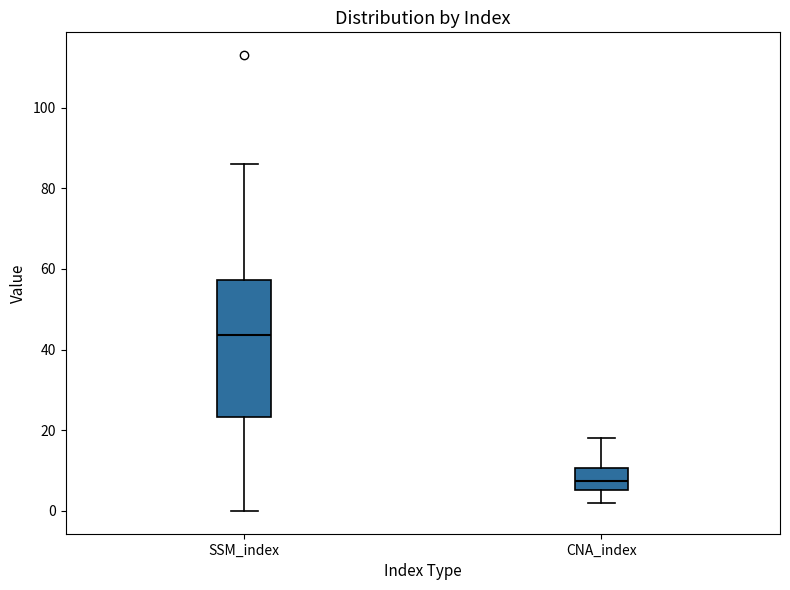

Where does the lower whisker of the box for CNA_index end on the y-axis? The values are not printed on the chart, so give them approximately, as read against the axis.

2